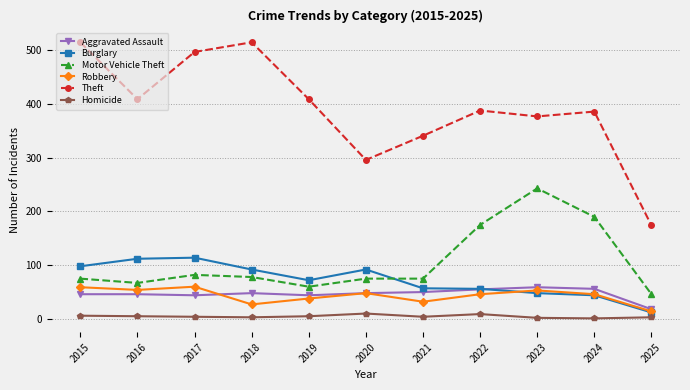

What is the difference between the maximum and second lowest values in the Aggravated Assault series?

15